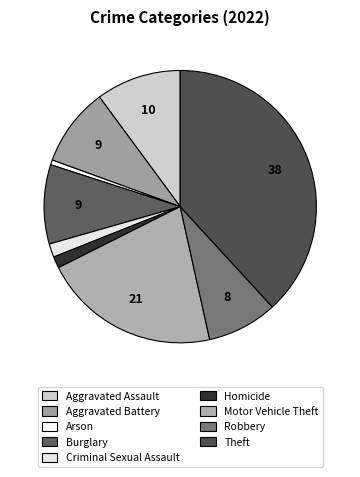

Is it true that Burglary is 9% of the pie?

True